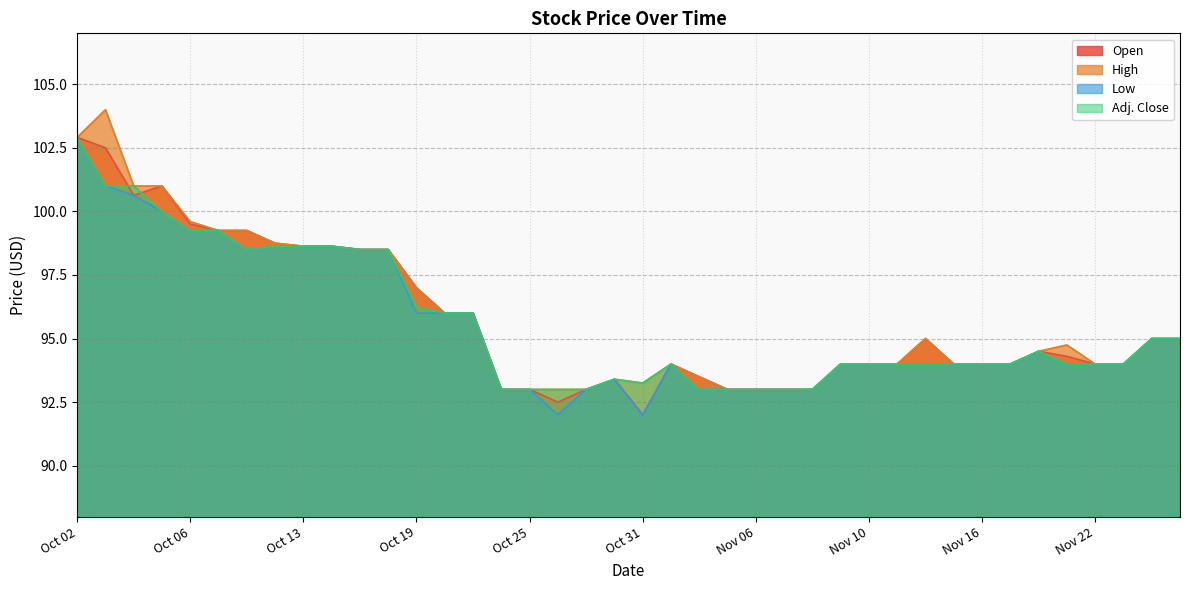

What is the label of the 32nd point from the right?

Oct 13